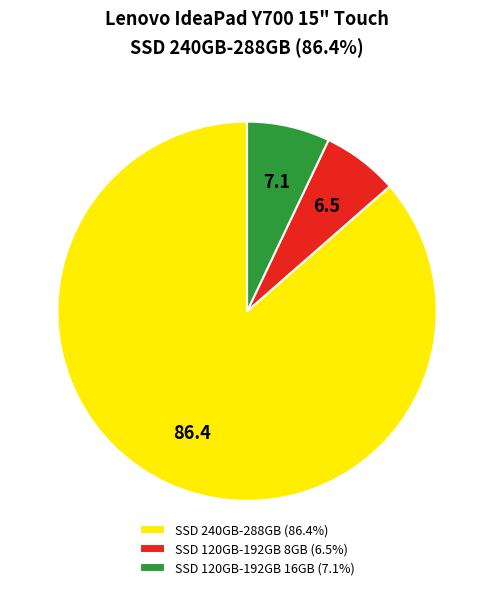

What is the ratio of the value at SSD 120GB-192GB 16GB (7.1%) to the value at SSD 120GB-192GB 8GB (6.5%)?

1.1